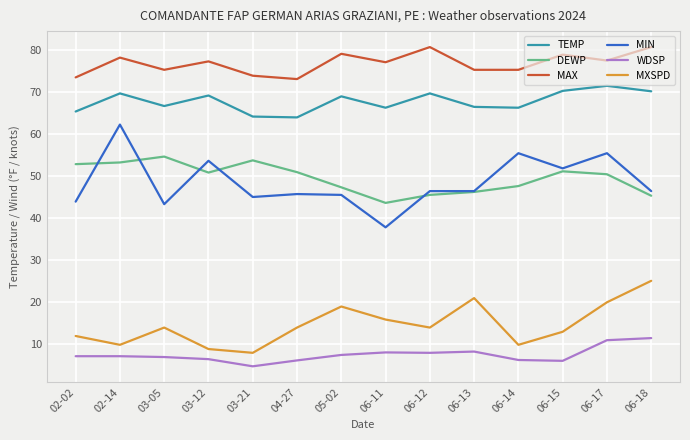

Is the value of MIN at 03-21 greater than the value of DEWP at 06-15?

No